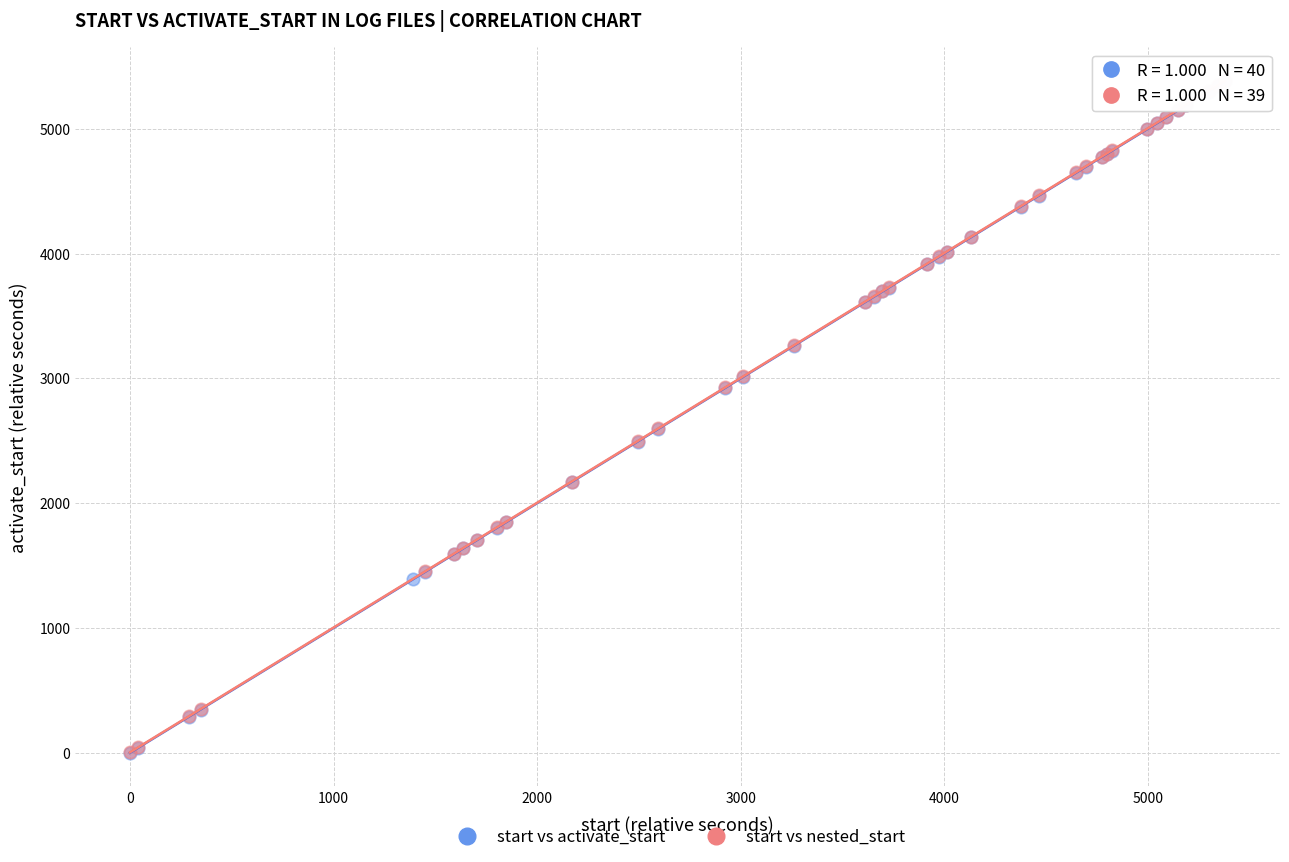

What are all the series names shown in the legend?

start vs activate_start, start vs nested_start